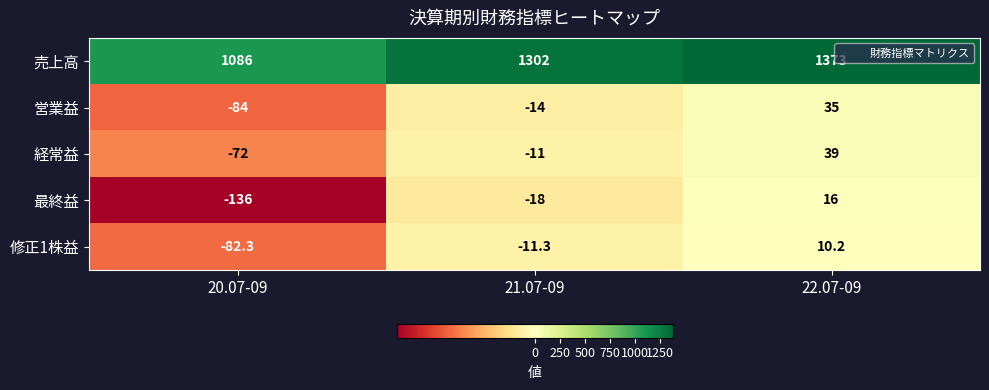

Reading right to left, transcribe all the data shown in this chart.

売上高: 1373.0	1302.0	1086.0
営業益: 35.0	-14.0	-84.0
経常益: 39.0	-11.0	-72.0
最終益: 16.0	-18.0	-136.0
修正1株益: 10.2	-11.3	-82.3